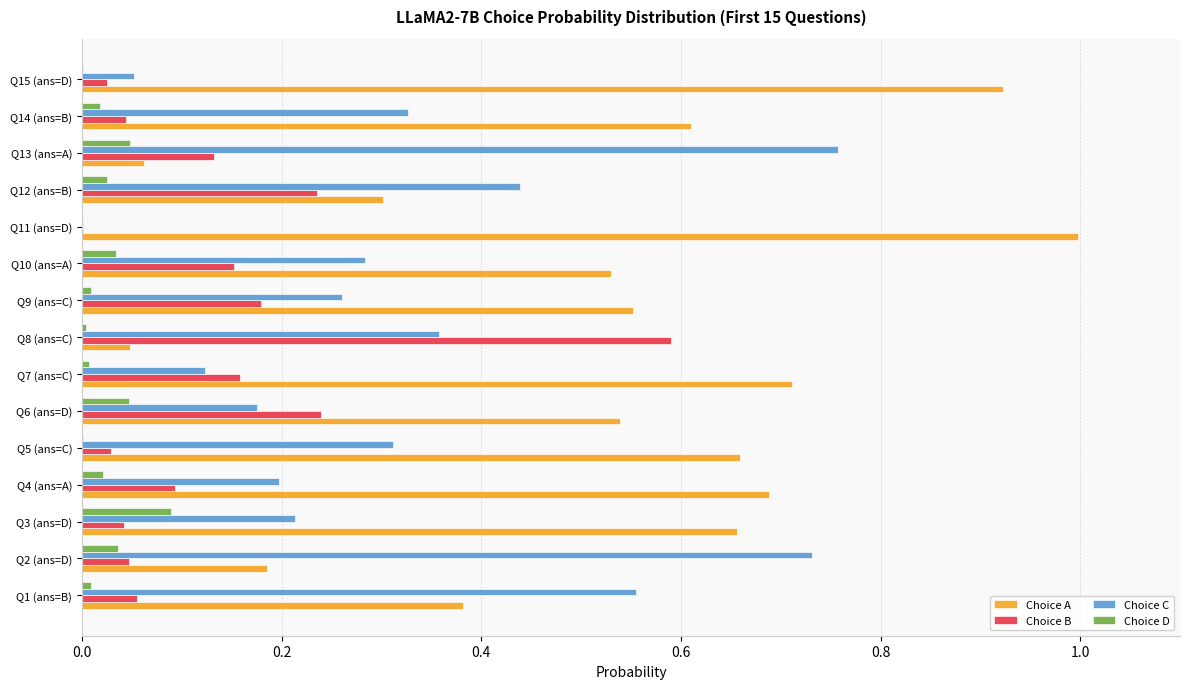

Is the value of Choice B at Q6 (ans=D) greater than the value of Choice A at Q12 (ans=B)?

No